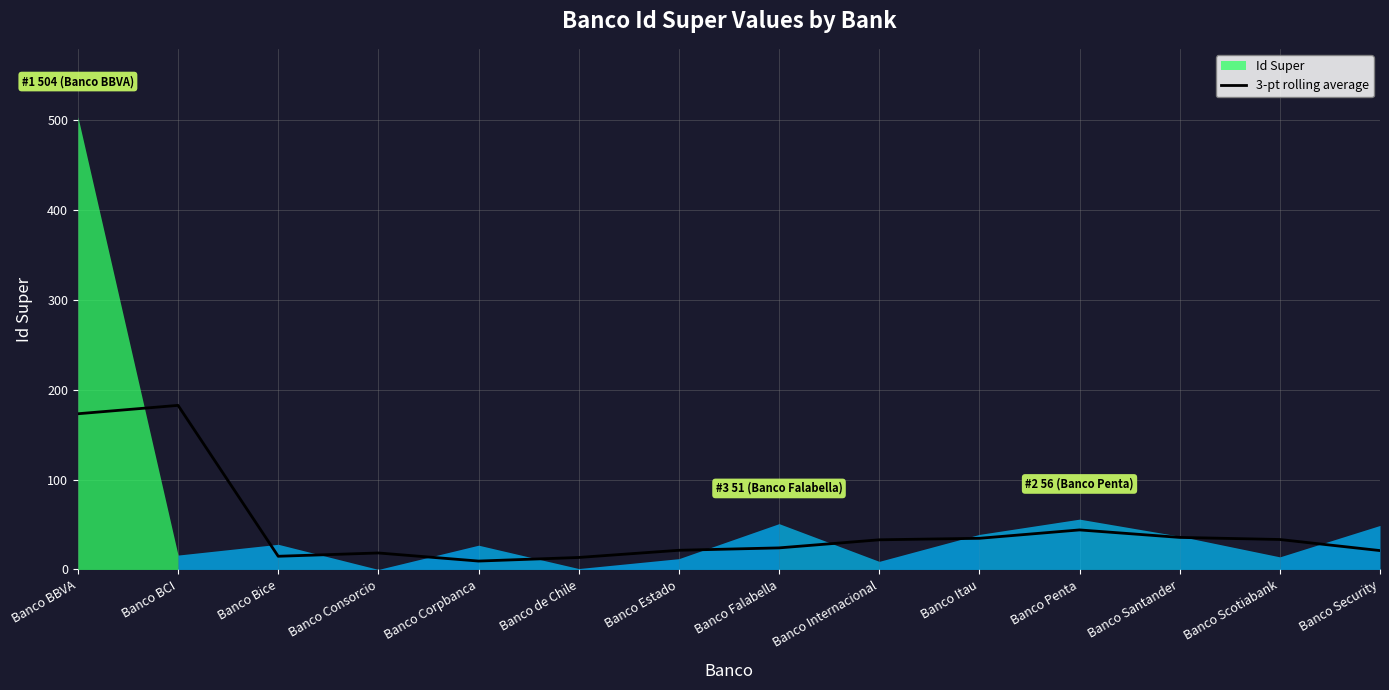

How many data points are above 33?

6